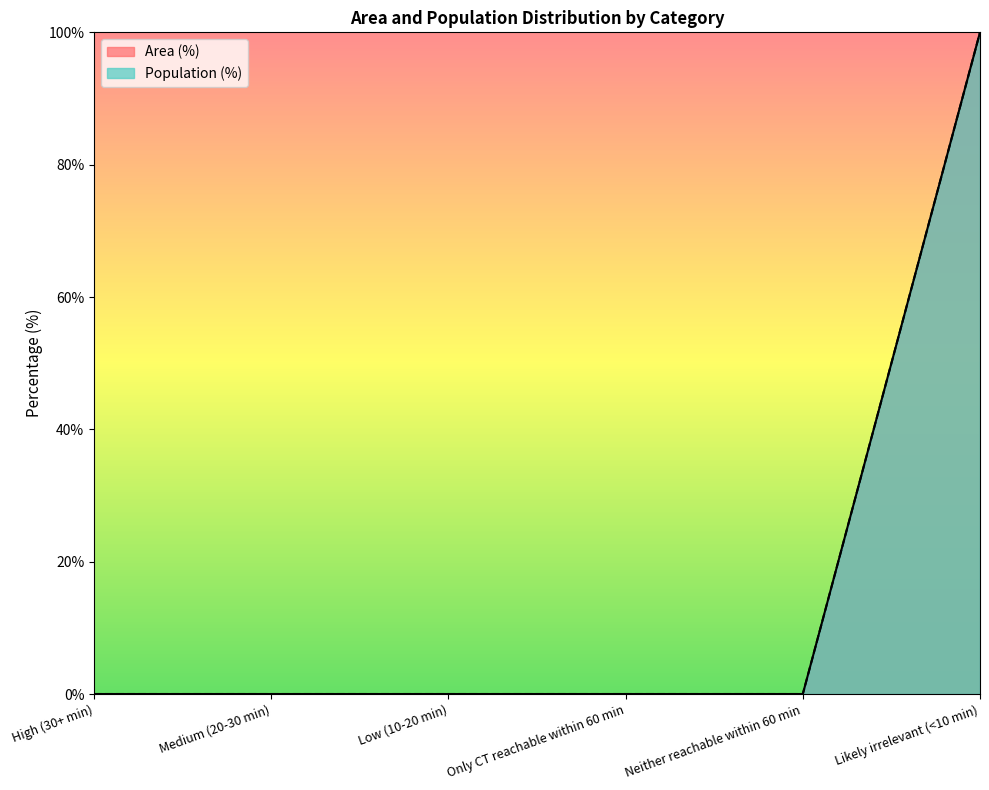

How many distinct data groups are displayed?

2